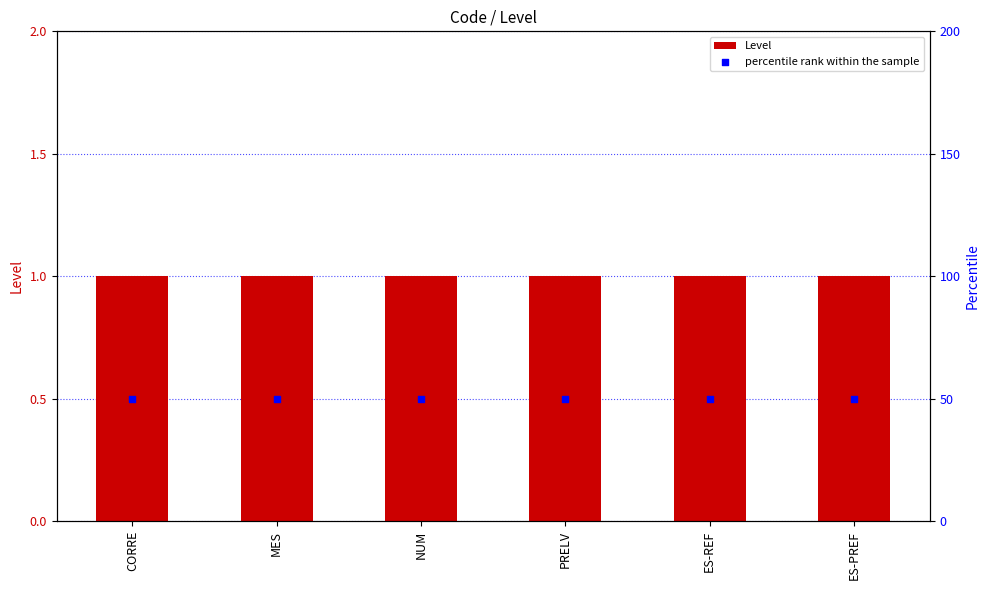

What is the total value across all series at CORRE?

51